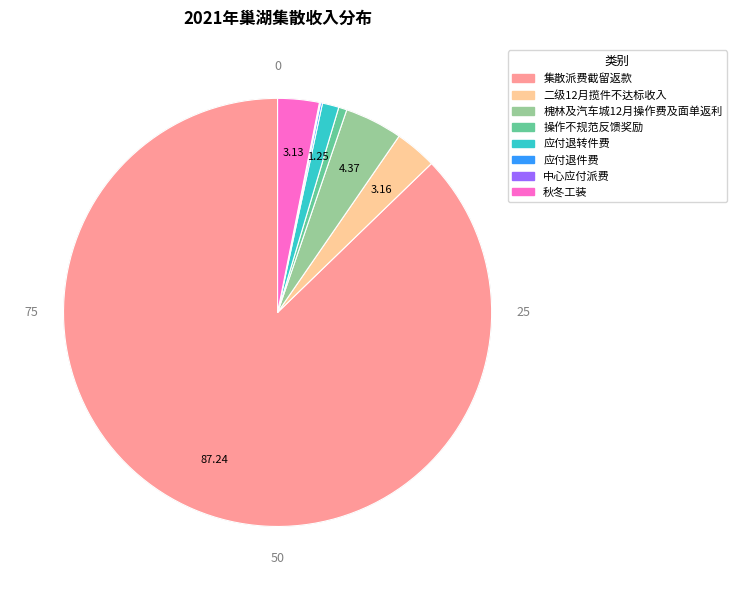

How many segments does this pie chart have?

8